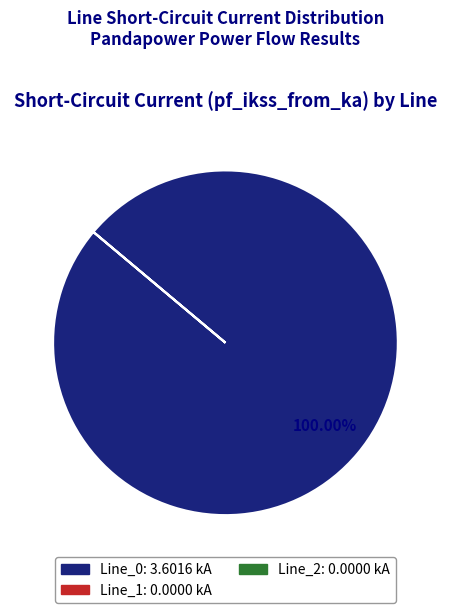

To the nearest percent, what percentage of the pie is Line_0?

100%